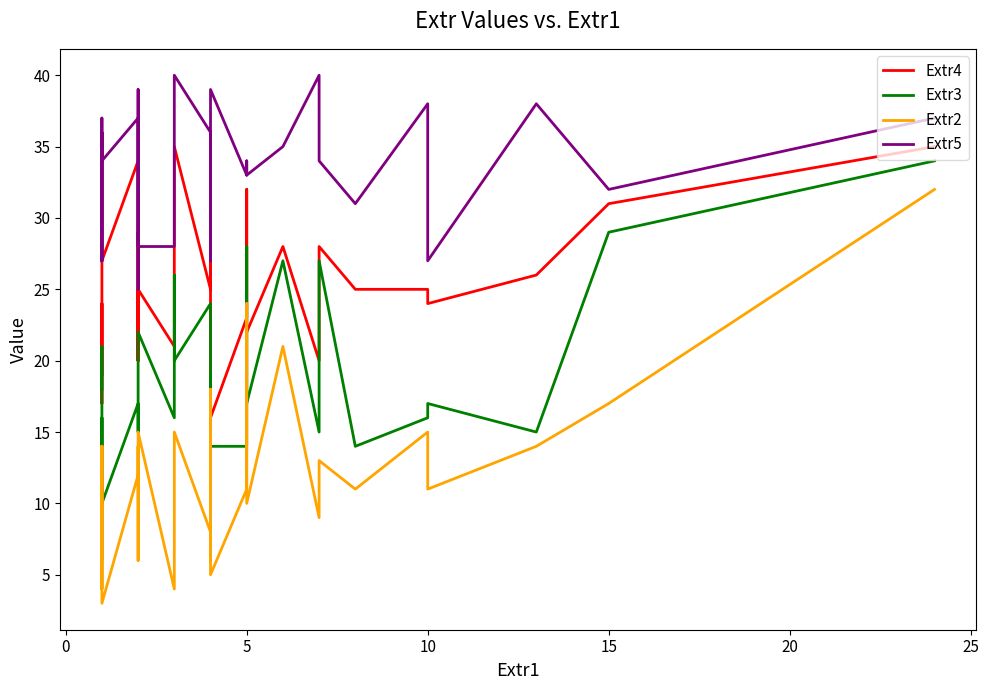

True or false: Extr4 and Extr2 cross at least once.

False